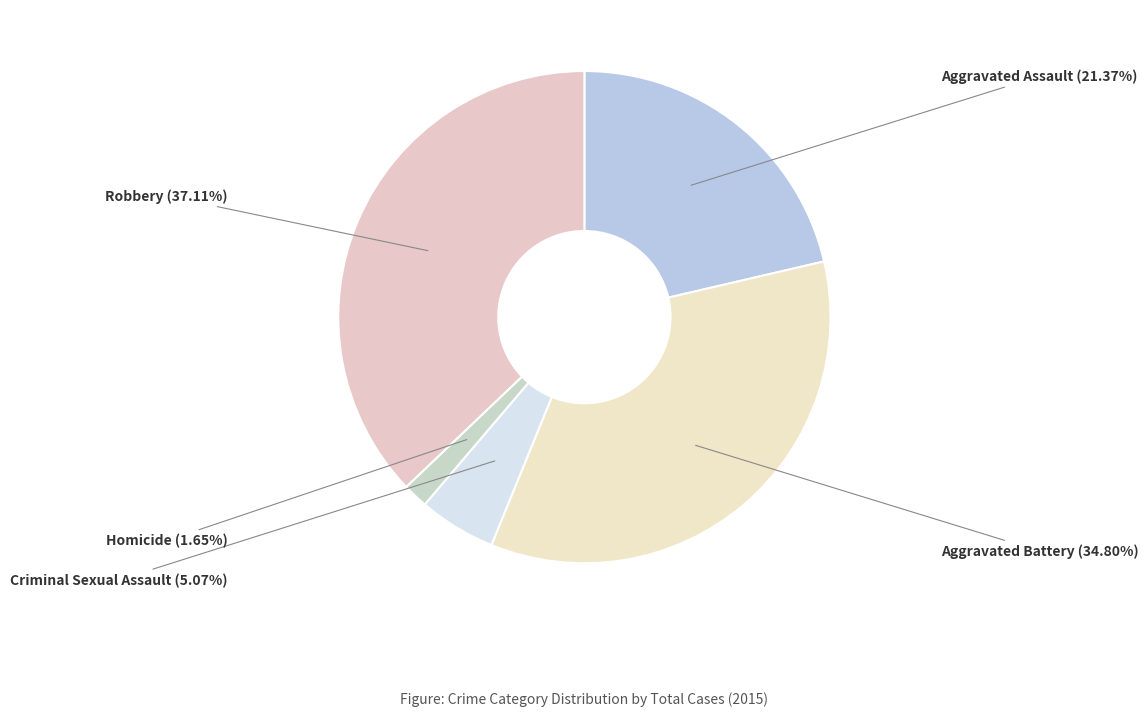

Rank the categories by value from lowest to highest.

Homicide, Criminal Sexual Assault, Aggravated Assault, Aggravated Battery, Robbery